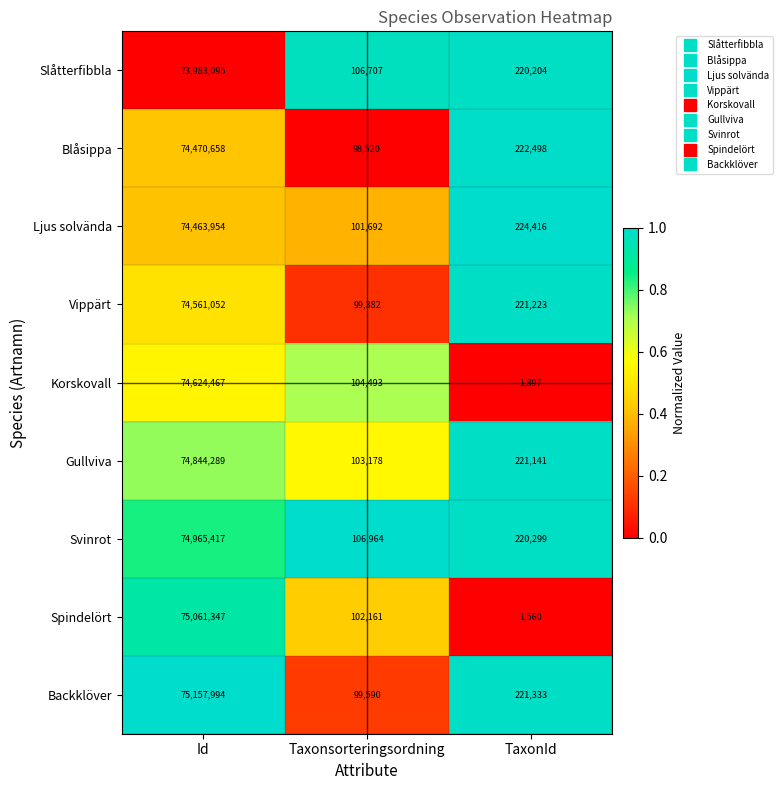

What is the difference between the maximum and minimum values in the Korskovall series?

74622570